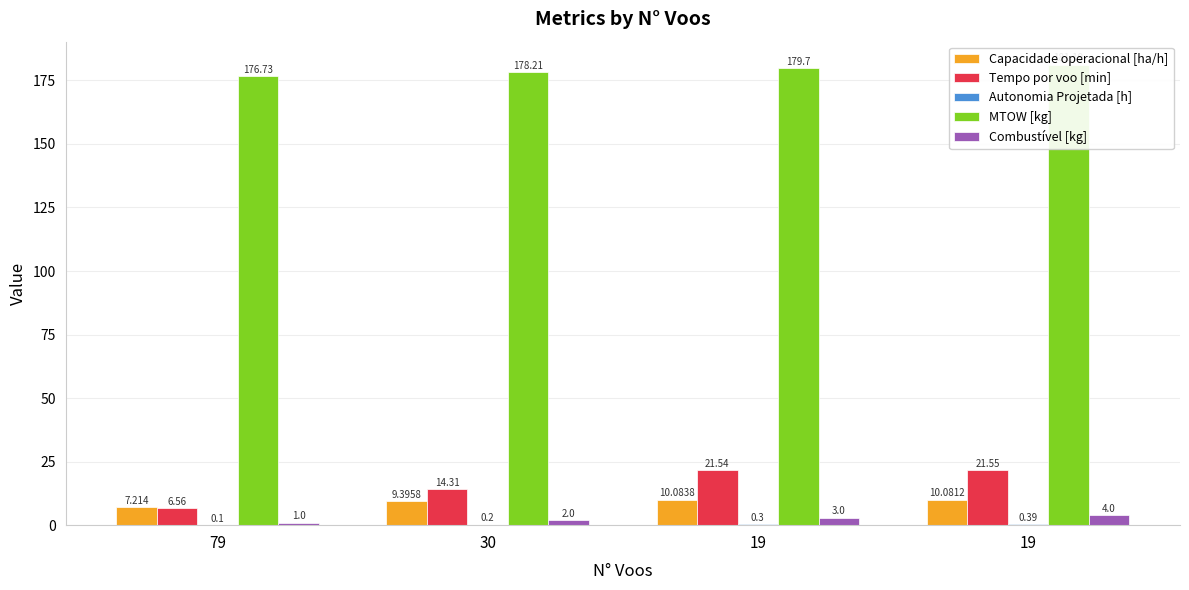

Reading right to left, what are all the values shown in this chart?

Capacidade operacional [ha/h]: 19=10.1	19=10.1	30=9.4	79=7.2
Tempo por voo [min]: 19=21.6	19=21.5	30=14.3	79=6.6
Autonomia Projetada [h]: 19=0.4	19=0.3	30=0.2	79=0.1
MTOW [kg]: 19=181.2	19=179.7	30=178.2	79=176.7
Combustível [kg]: 19=4.0	19=3.0	30=2.0	79=1.0